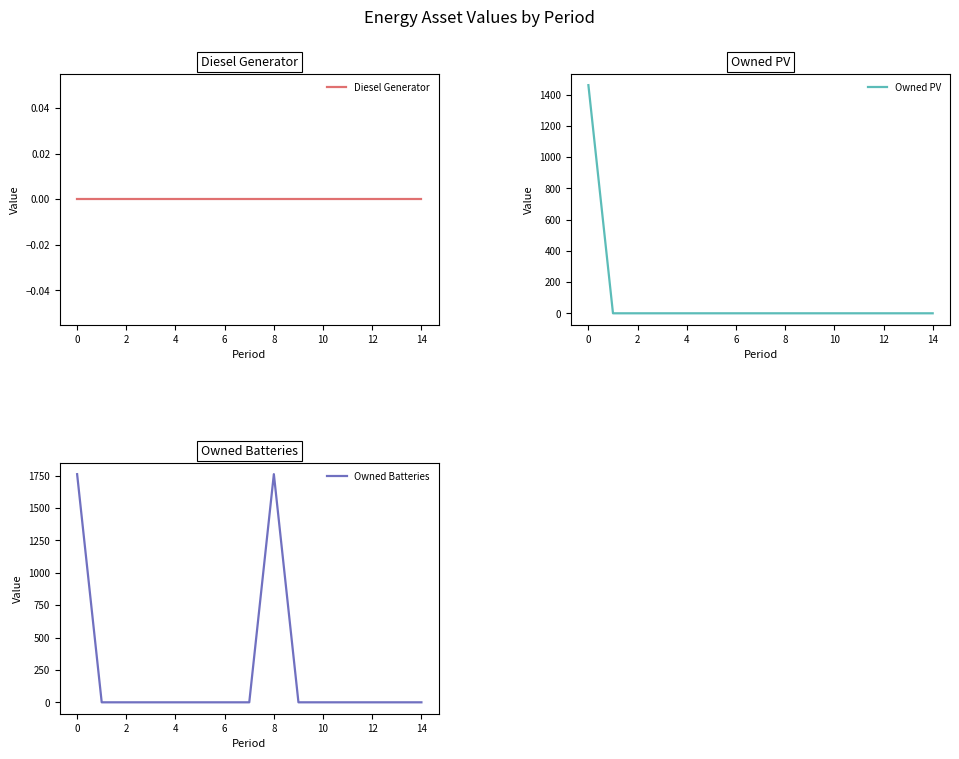

Reading right to left, list all the values displayed in this chart.

Diesel Generator: 0	0	0	0	0	0	0	0	0	0	0	0	0	0	0
Owned PV: 0	0	0	0	0	0	0	0	0	0	0	0	0	0	1461
Owned Batteries: 0	0	0	0	0	0	1762	0	0	0	0	0	0	0	1762